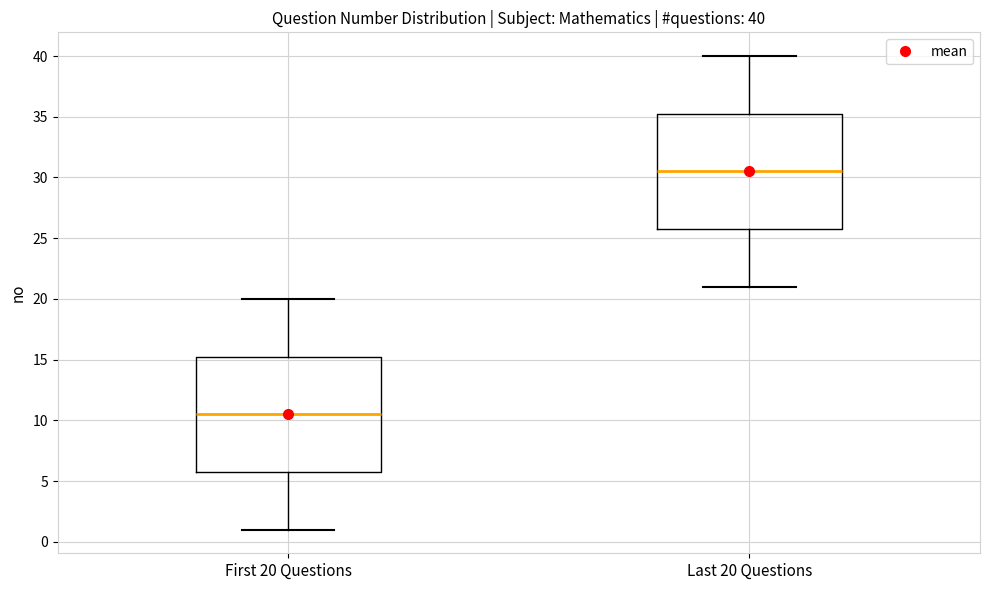

Which box has the lowest median line?

First 20 Questions